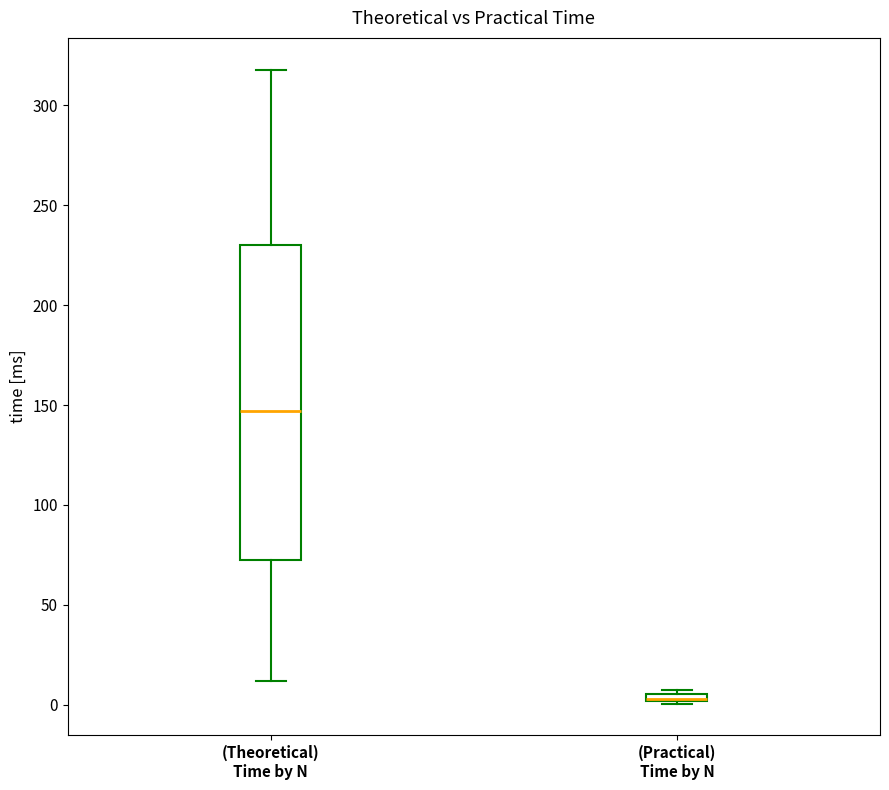

Comparing the boxes themselves (not the whiskers), which one is the tallest?

(Theoretical) Time by N